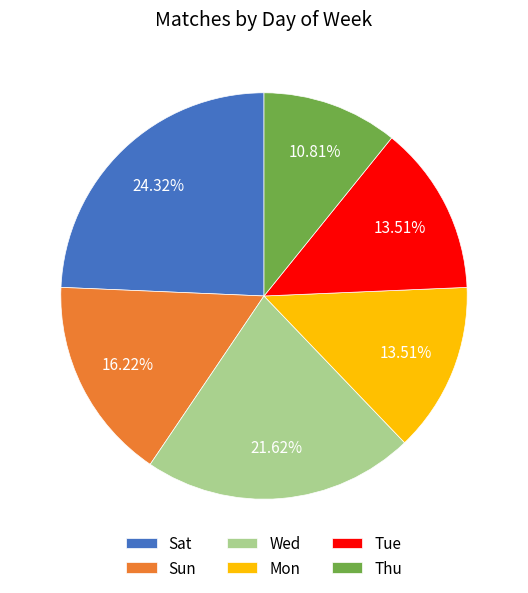

How many slices are in this pie chart?

6